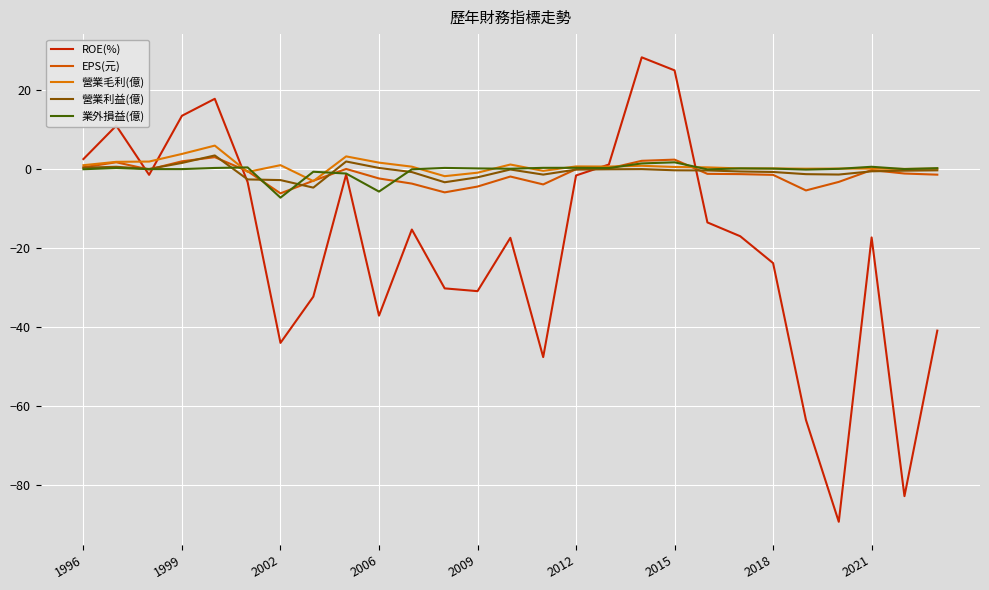

What is the sum of all 業外損益(億) values?

-10.8